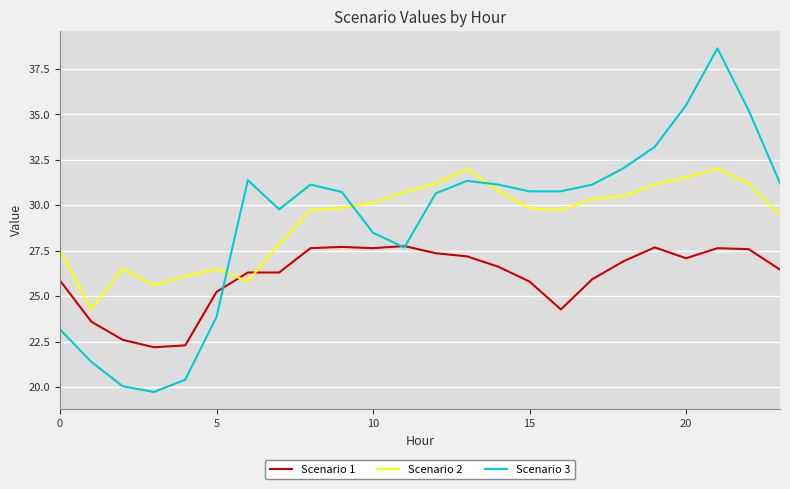

List the series in order of their peak value, highest first.

Scenario 3, Scenario 2, Scenario 1